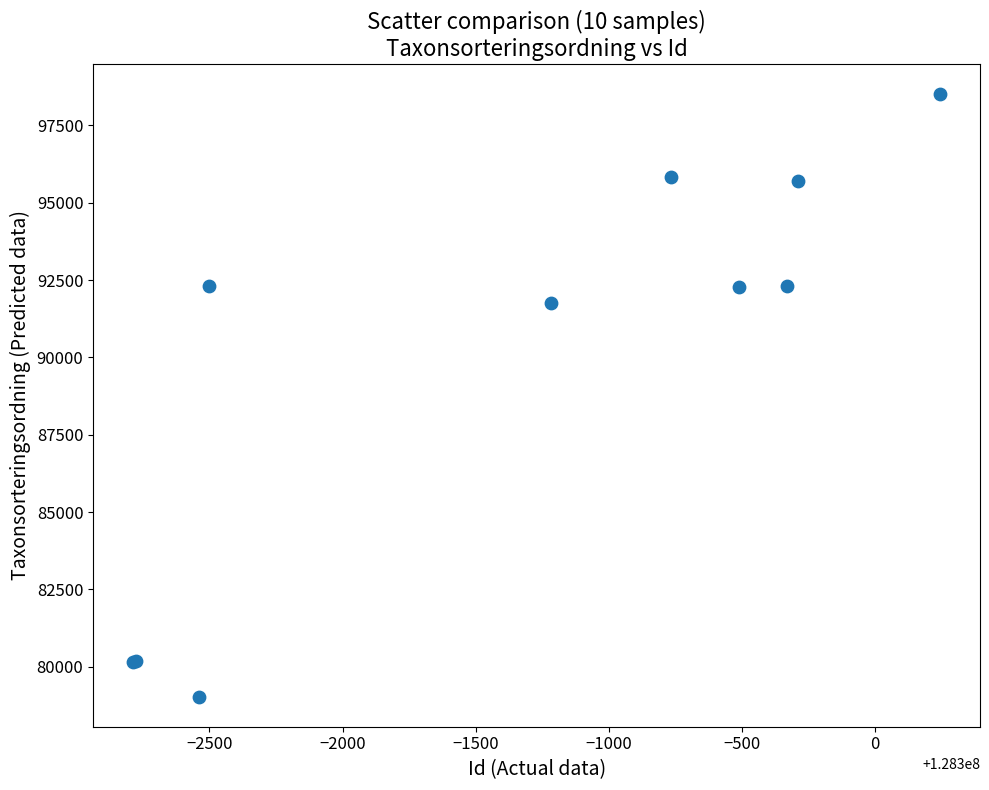

What Y value in the scatter plot is closest to 88772?

91767